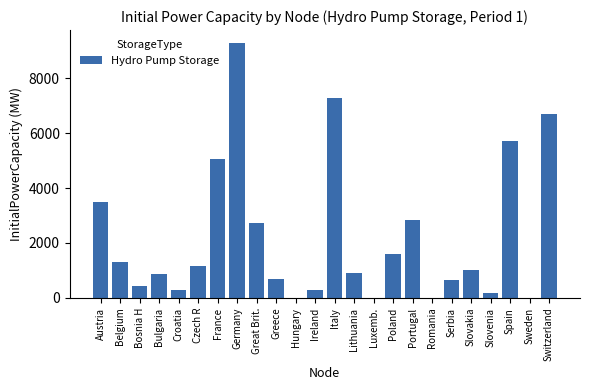

Which label corresponds to the largest value in the chart?

Germany